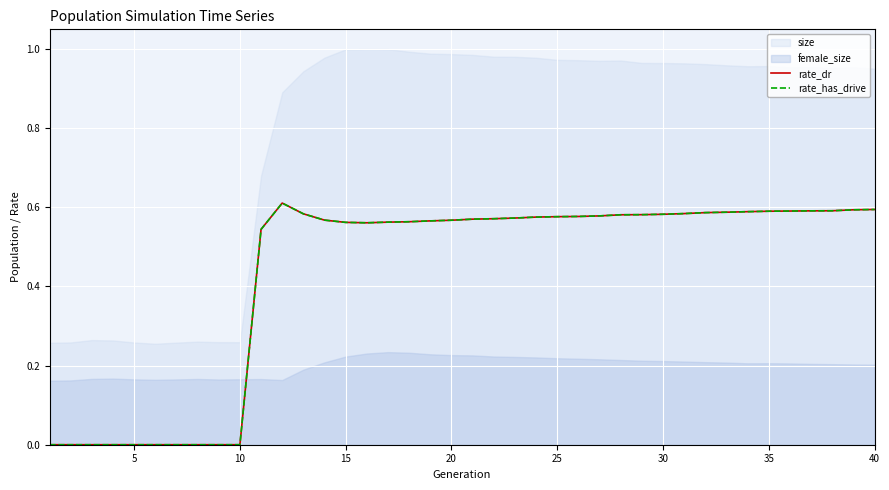

True or false: rate_has_drive has more than 2 interior local peaks.

False